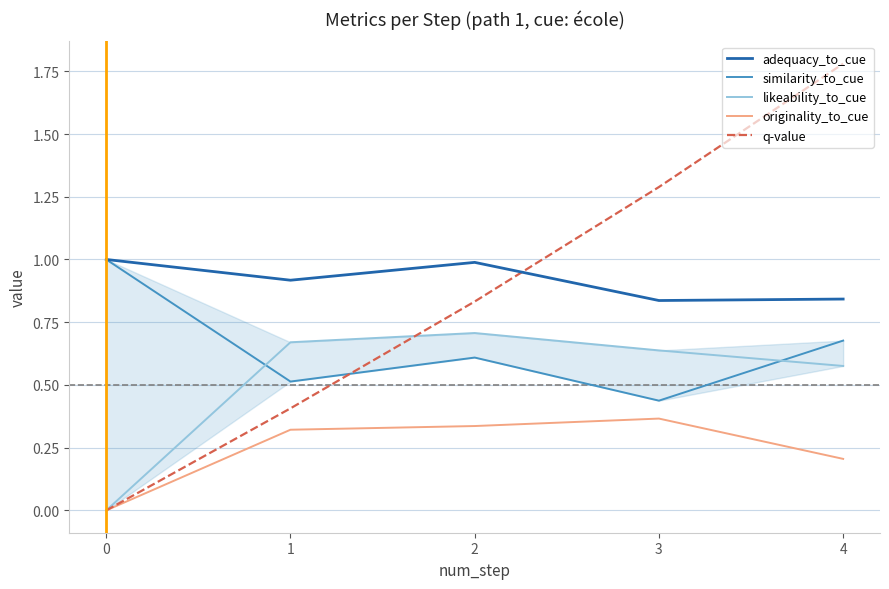

What is the total value across all series at 4?

4.1